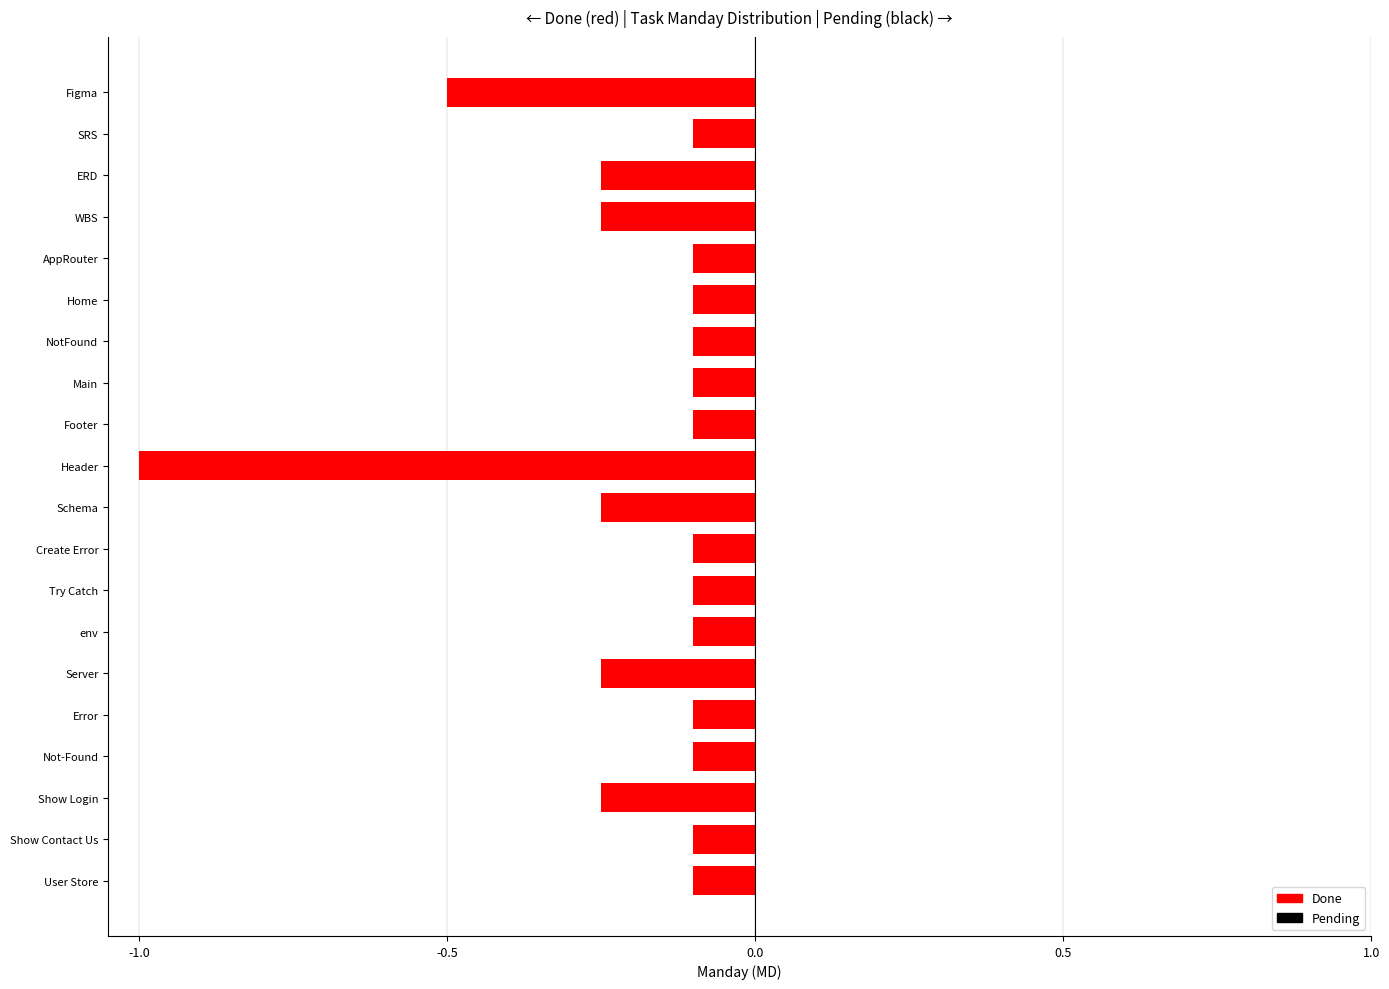

At which label is the value closest to 0?

SRS